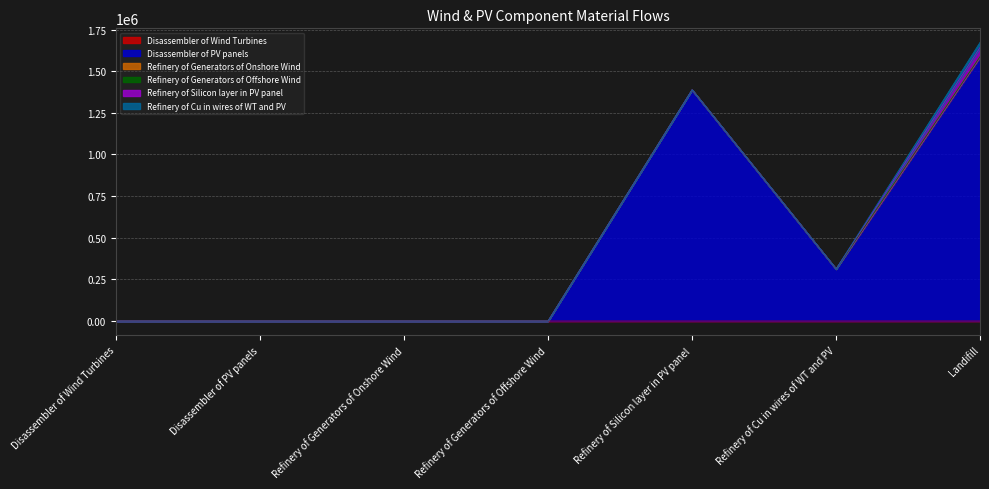

At how many categories does at least one series exceed 813265?

2